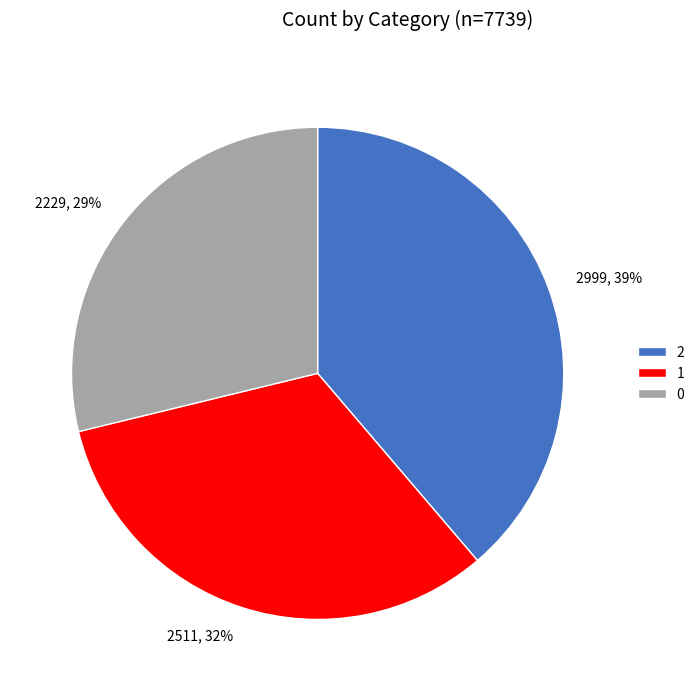

True or false: 1 accounts for 42% of the total.

False